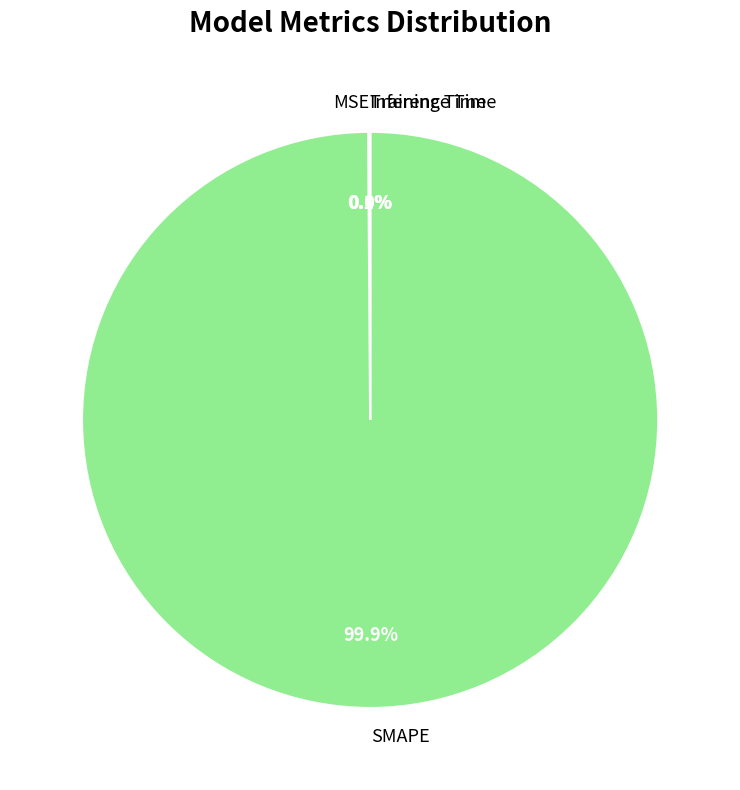

Is there any slice that represents more than half of the pie?

Yes